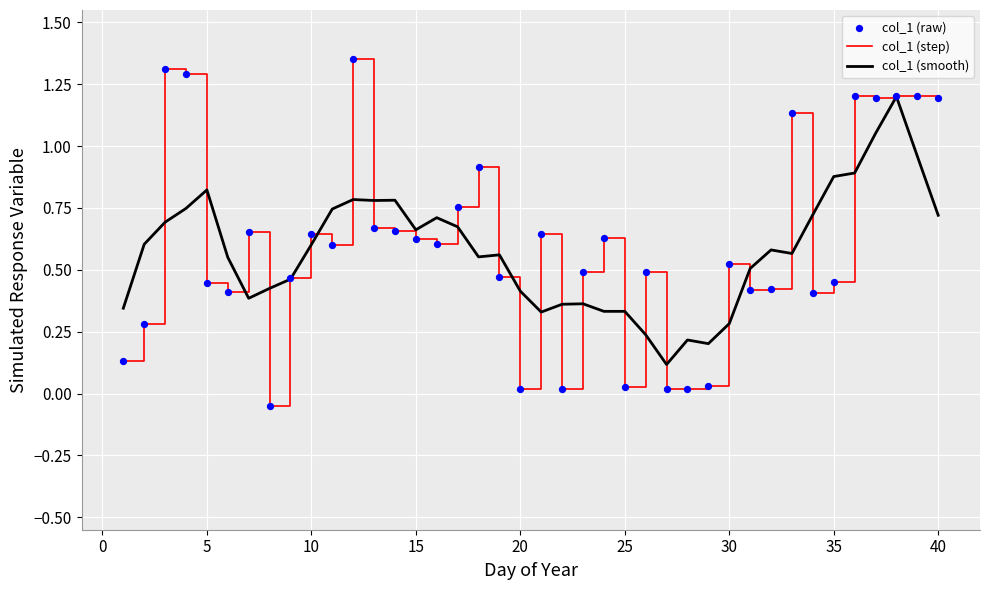

Which series has the largest total across all categories?

col_1 (step)